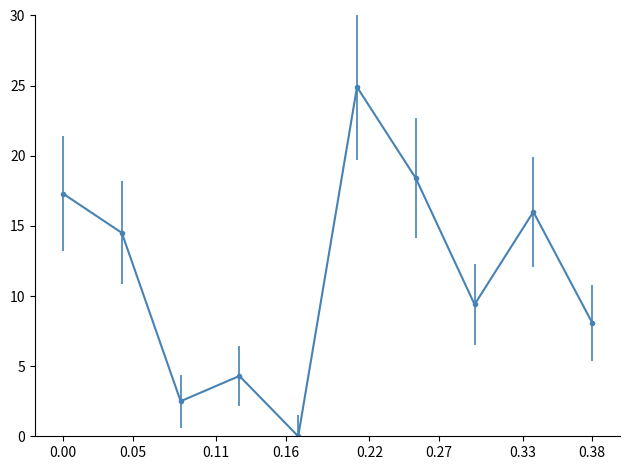

What is the greatest value displayed?

24.9